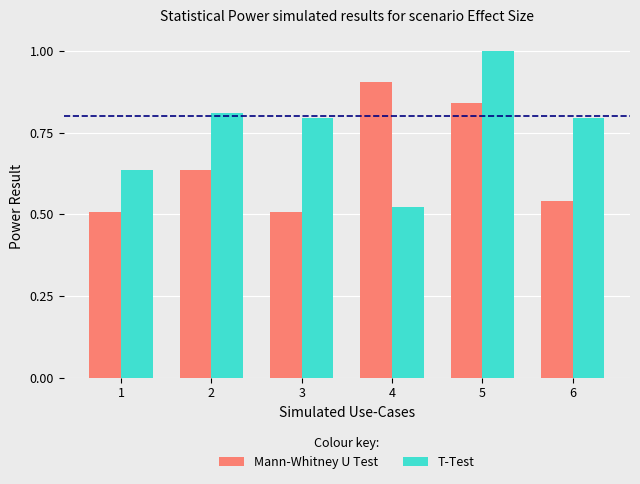

What is the difference between the maximum and minimum values in the Mann-Whitney U Test series?

0.4